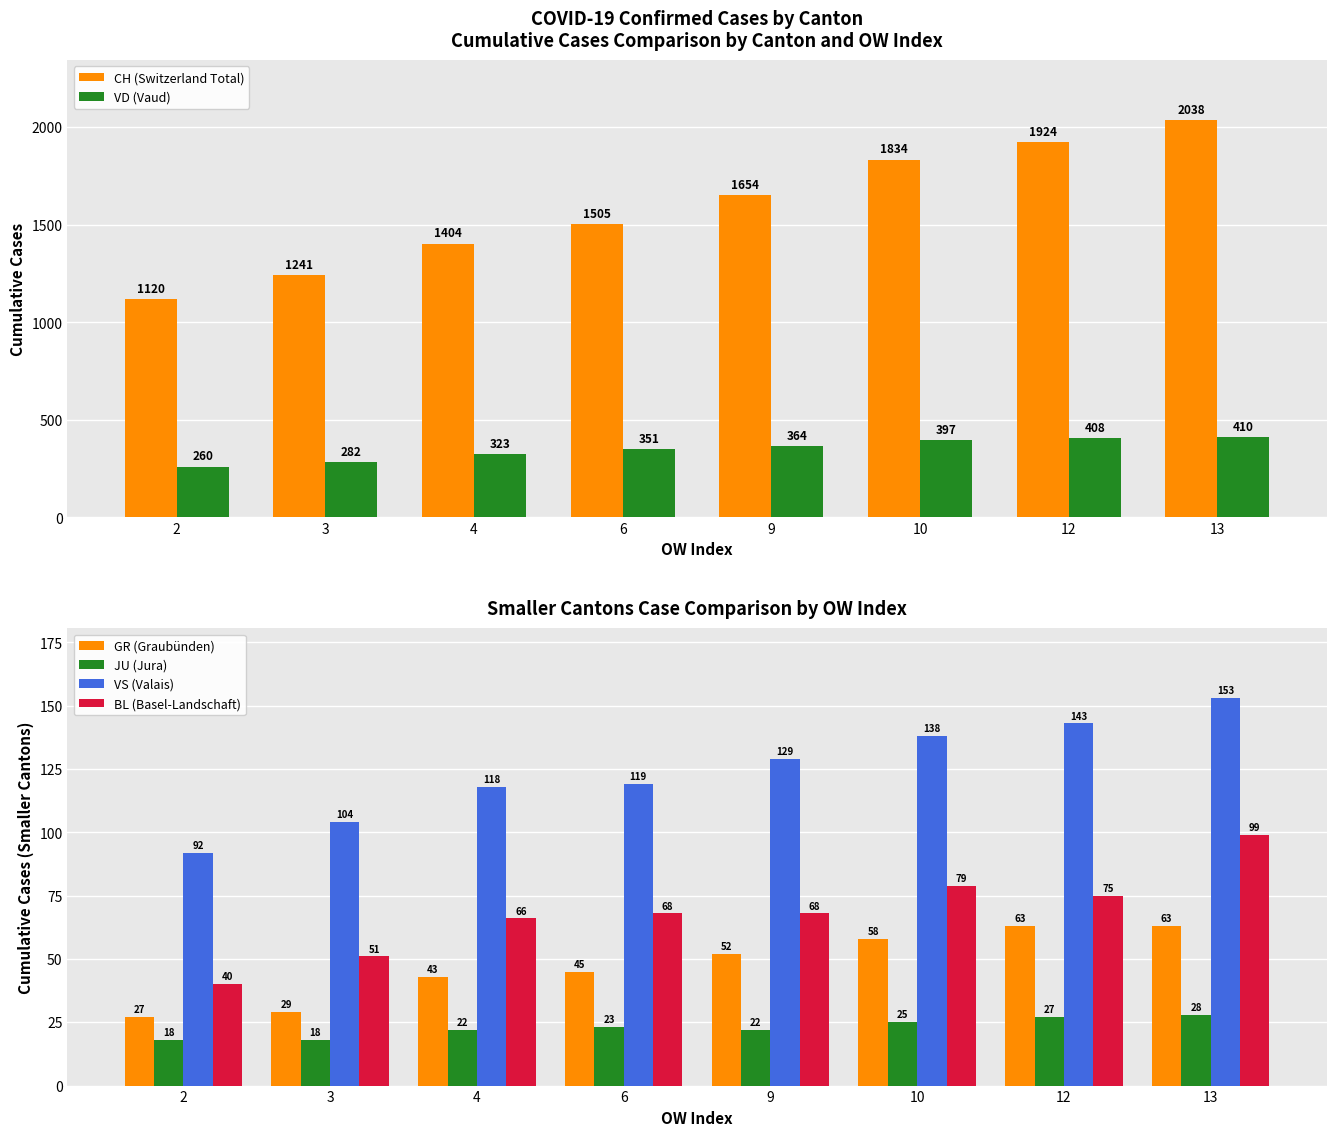

What is the value of the CH (Switzerland Total) bar at the 6th from the left?

1834